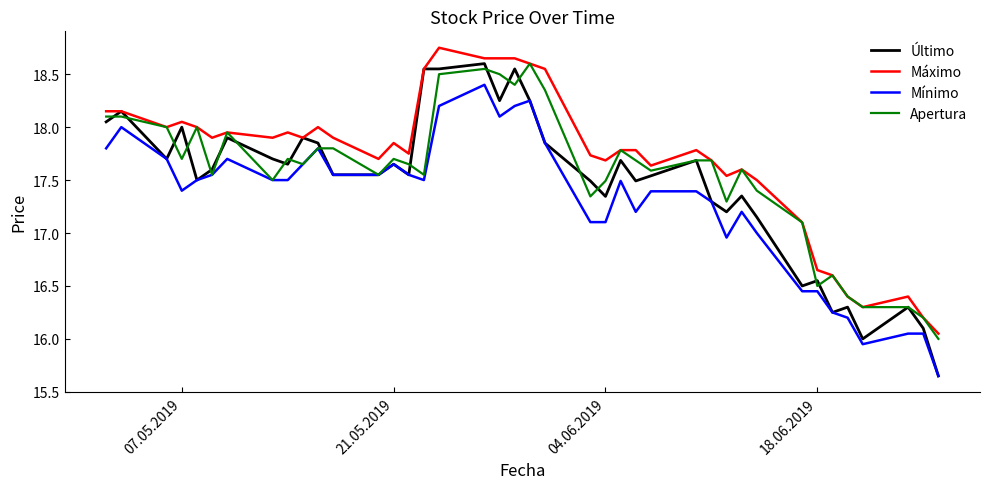

Which series has the largest range (max minus min)?

Último